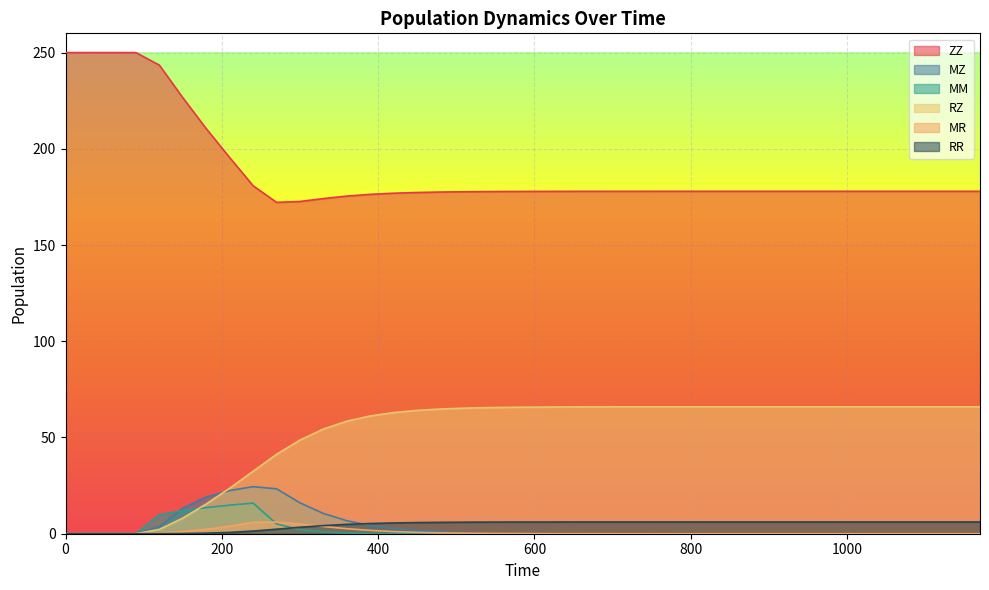

How many interior local peaks does the MM series have?

1